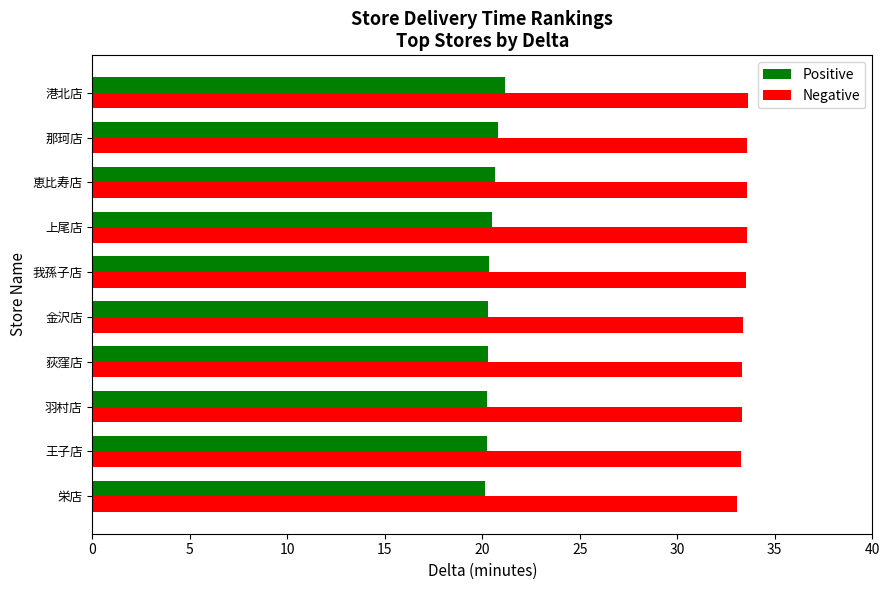

What is the difference between the maximum and second lowest values in the Positive series?

0.9